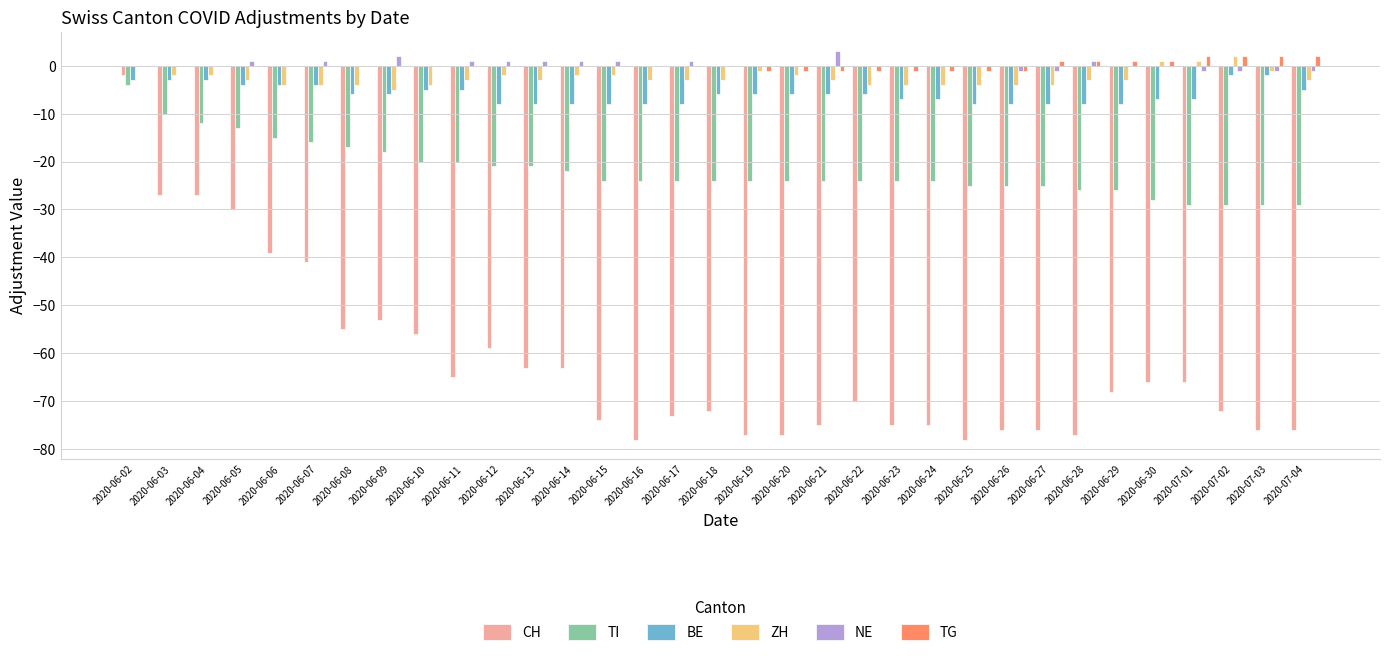

What is the total value across all series at 2020-06-13?

-94